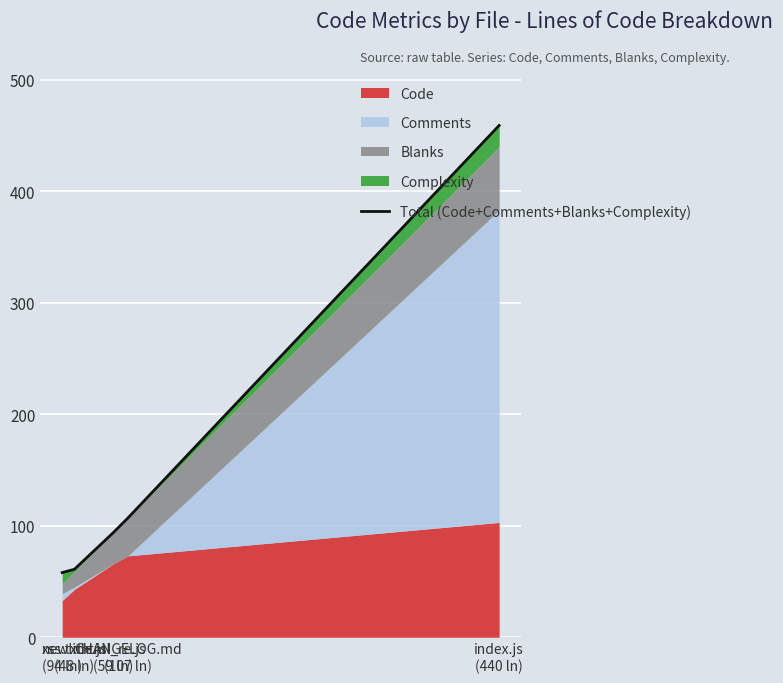

What is the sum of the values at html_re.js
(59 ln) and index.js
(440 ln)?

553